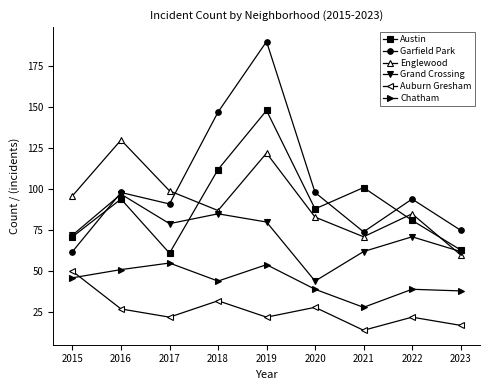

True or false: Garfield Park and Chatham intersect in this chart.

False